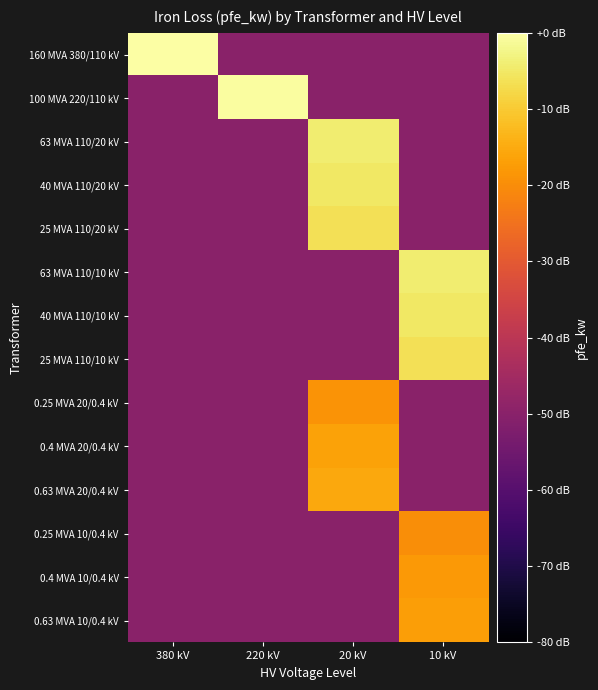

List the series in order of their peak value, highest first.

160 MVA 380/110 kV, 100 MVA 220/110 kV, 63 MVA 110/20 kV, 63 MVA 110/10 kV, 40 MVA 110/20 kV, 40 MVA 110/10 kV, 25 MVA 110/20 kV, 25 MVA 110/10 kV, 0.63 MVA 20/0.4 kV, 0.4 MVA 20/0.4 kV, 0.63 MVA 10/0.4 kV, 0.4 MVA 10/0.4 kV, 0.25 MVA 20/0.4 kV, 0.25 MVA 10/0.4 kV